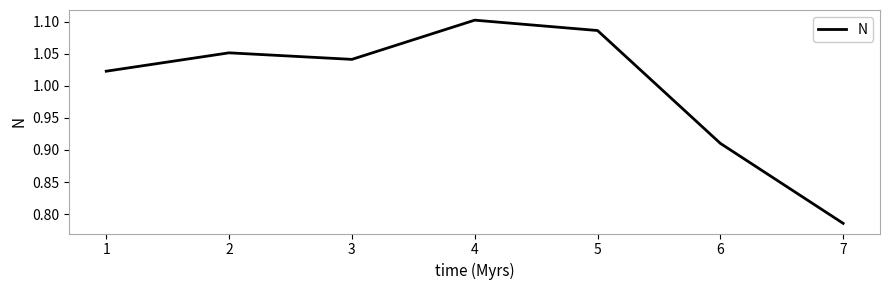

Where is the data nearest to the value 0?

7